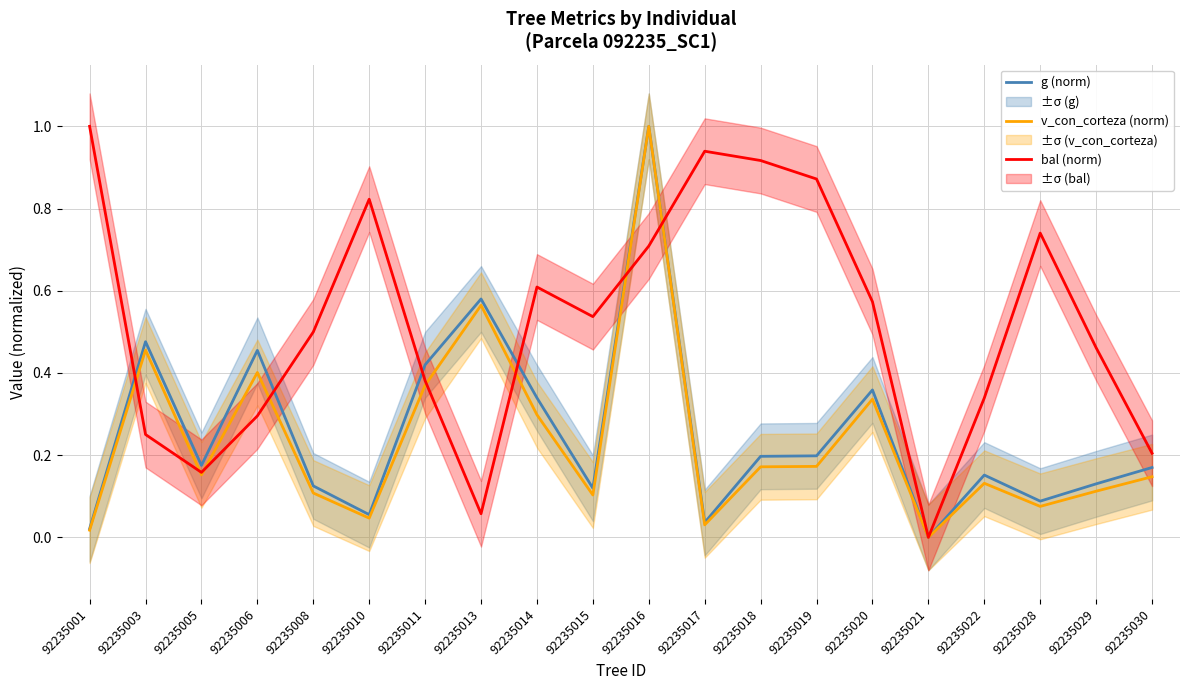

At 92235020, list the series in order from smallest to largest.

v_con_corteza (norm), g (norm), bal (norm)